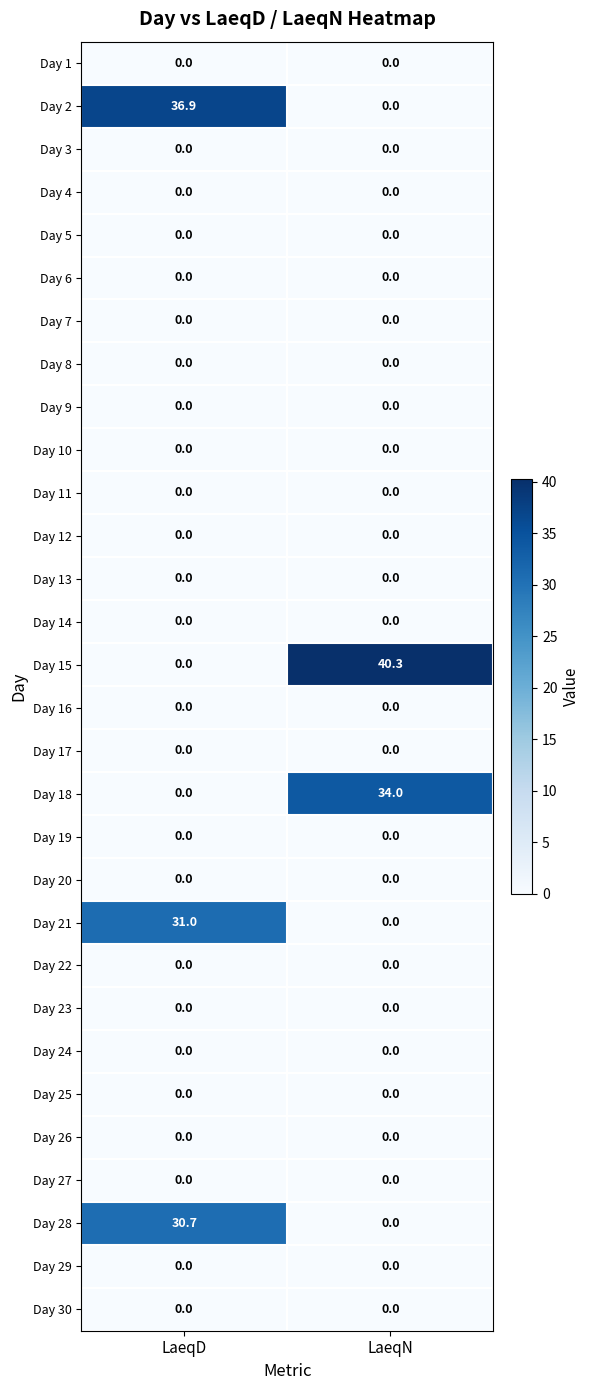

Is it true that Day 27 equals 0.0 at LaeqD?

True